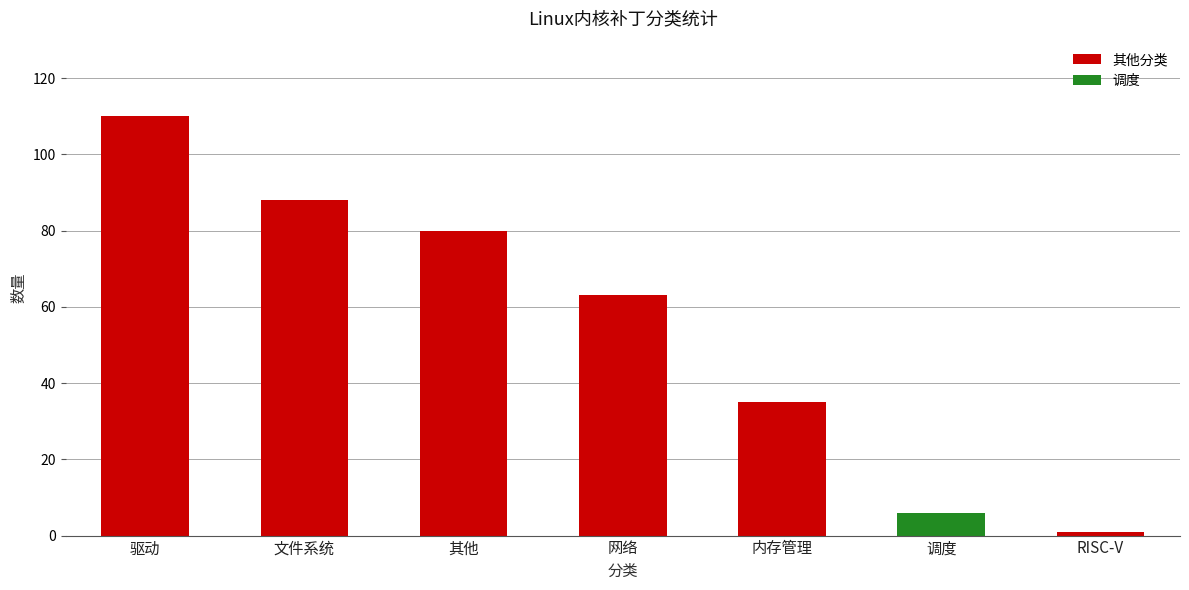

Between 驱动 and 内存管理, which is larger?

驱动